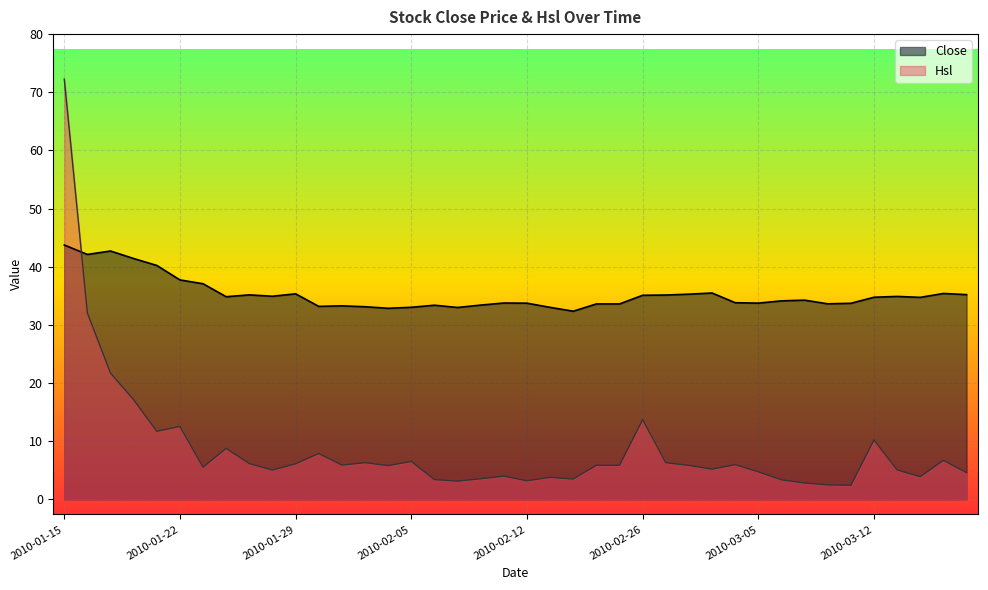

What is the difference between the highest and lowest values at 2010-03-12?

24.5